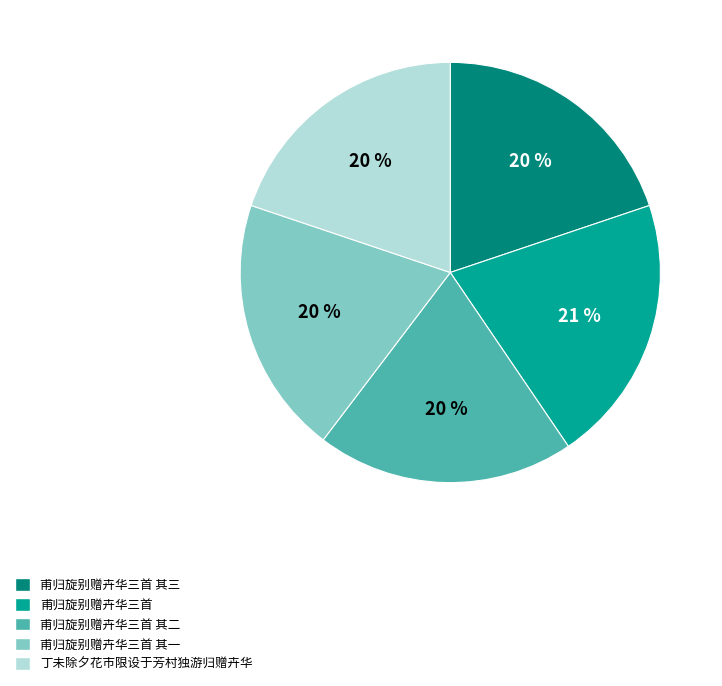

Which category has the biggest portion of the pie?

甫归旋别赠卉华三首